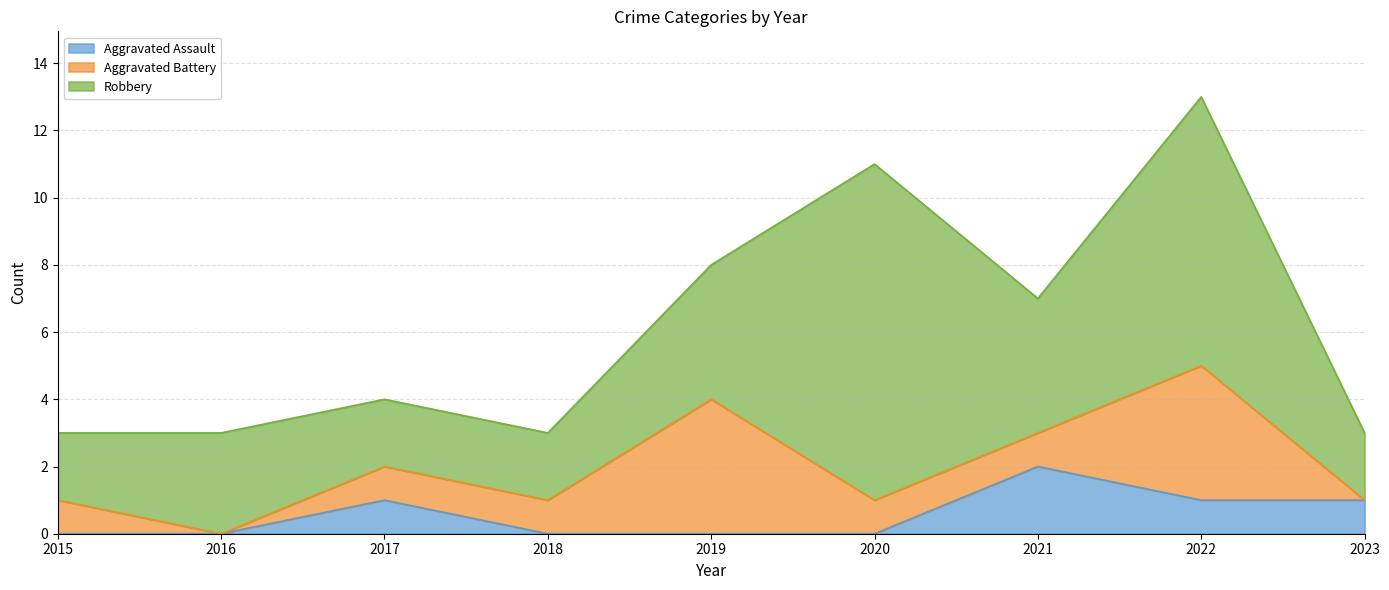

At which label is Aggravated Battery closest to 2?

2015